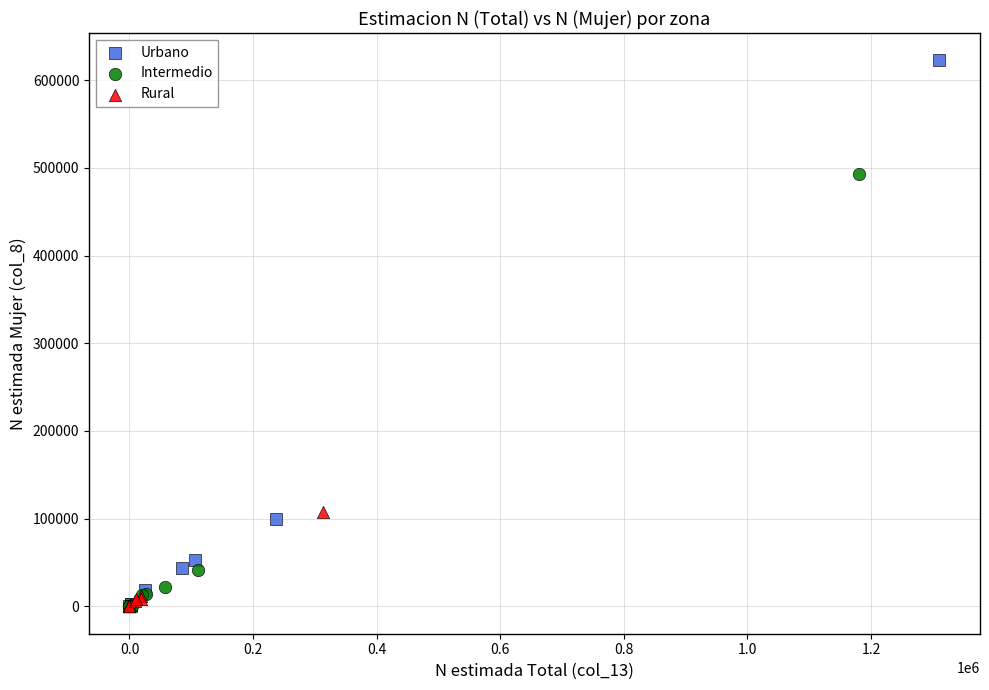

Which series reaches the maximum Y coordinate?

Urbano